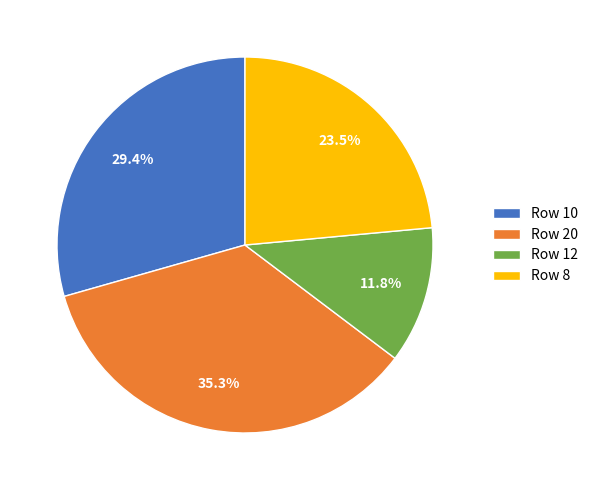

What is the total percentage of Row 8 and Row 20?

58.8%